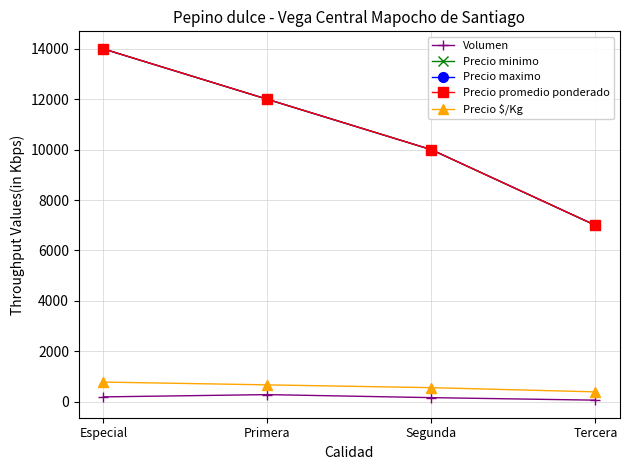

What is the label of the 1st point from the right?

Tercera